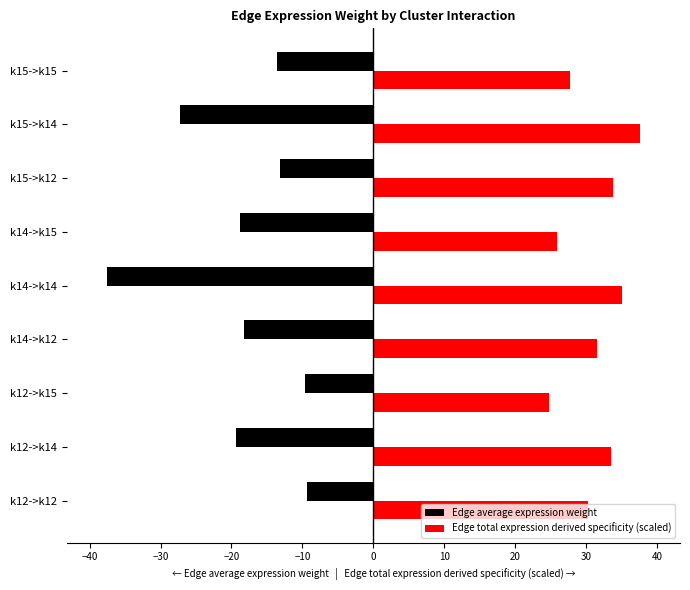

What is the difference between the highest and lowest values at k14->k12?

49.7